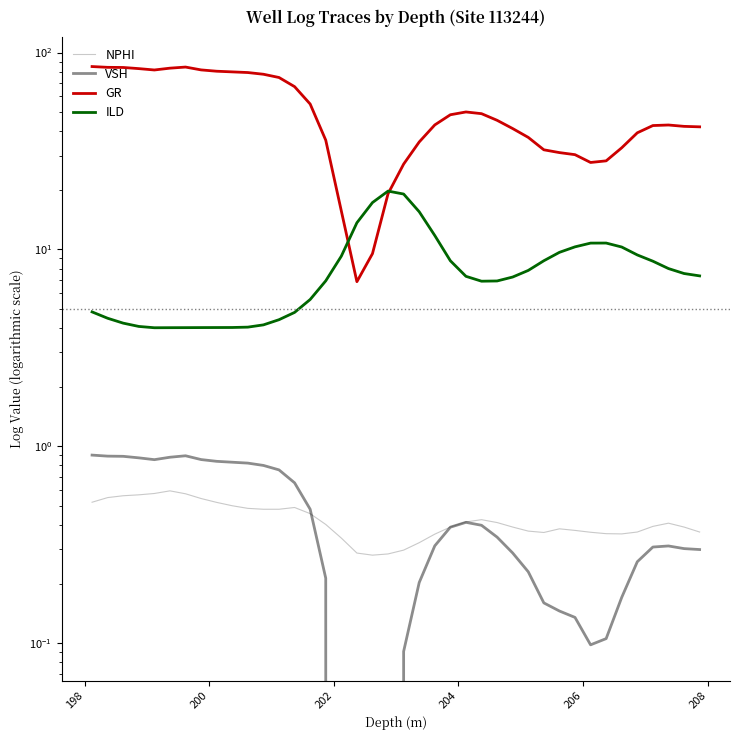

What is the sum of all GR values?

2034.5